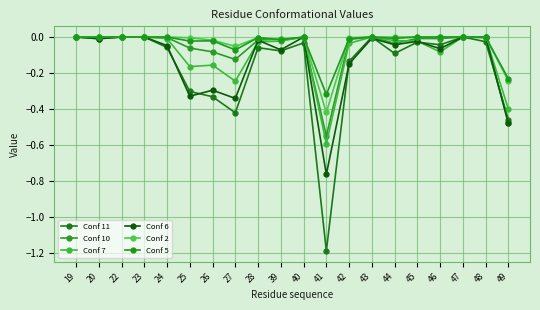

Rank the series at 39 from lowest to highest value.

Conf 11, Conf 6, Conf 7, Conf 2, Conf 5, Conf 10